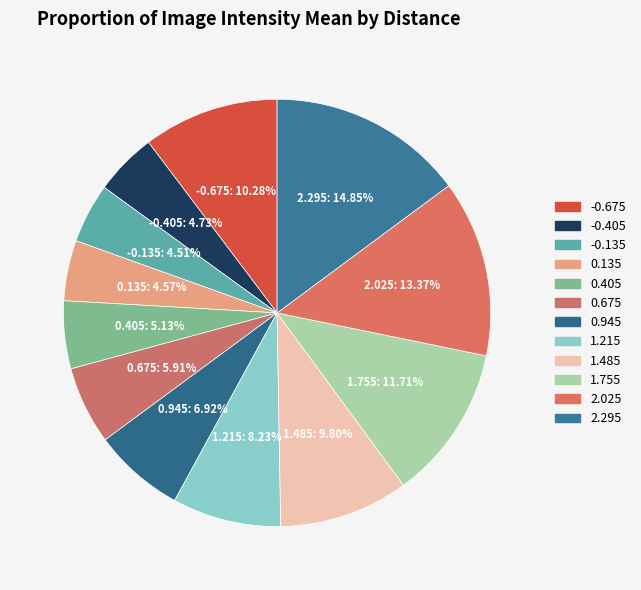

Is there any slice that represents more than half of the pie?

No